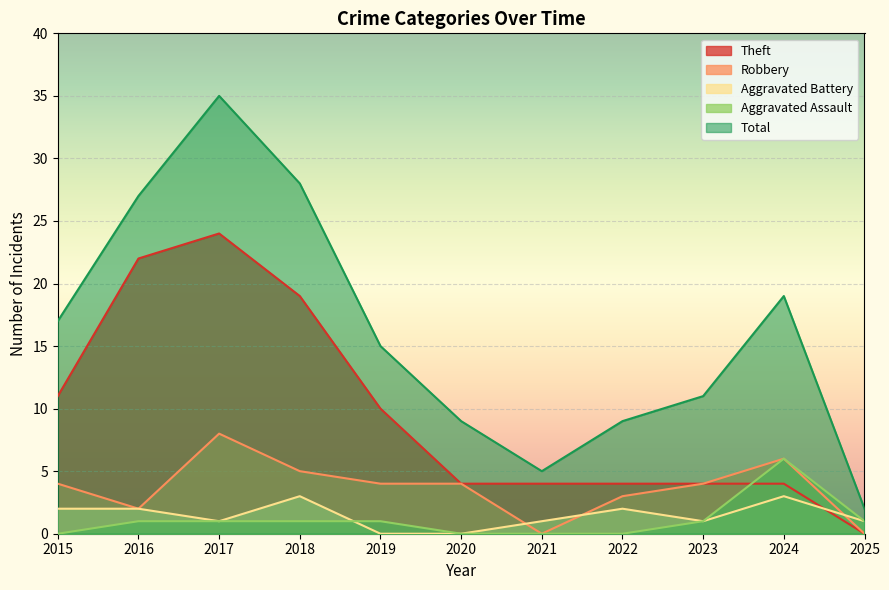

Which series has the largest total across all categories?

Total